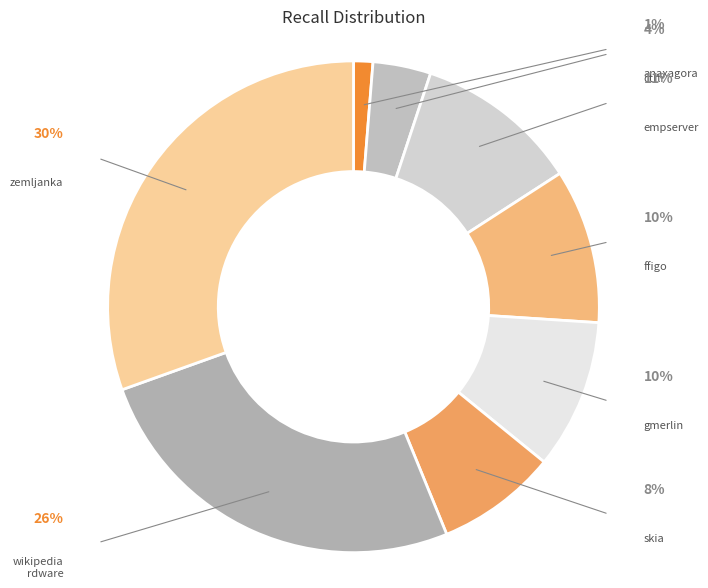

Count the number of slices in the pie.

8